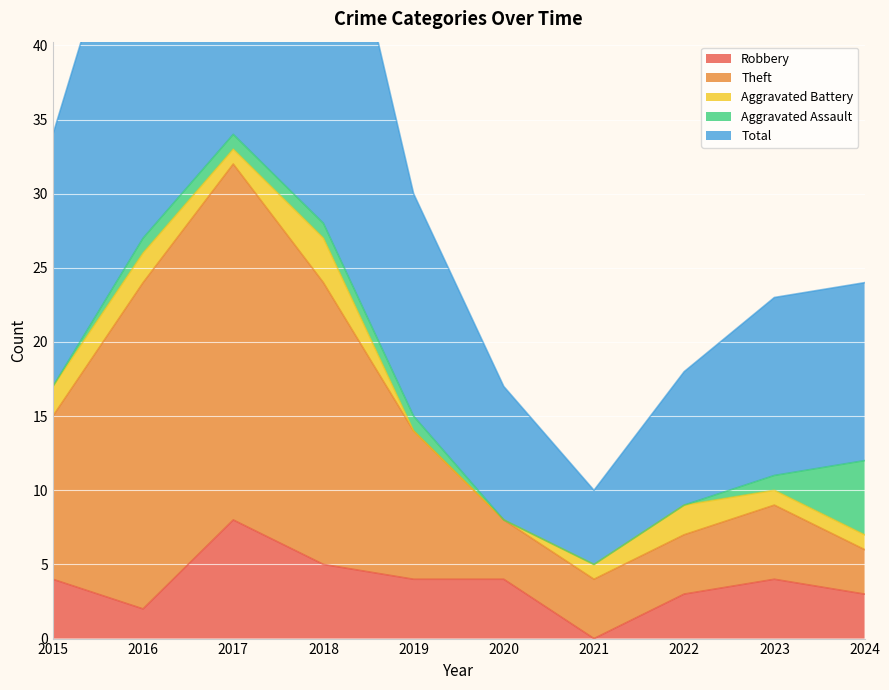

Is it true that Robbery equals 7 at 2015?

False